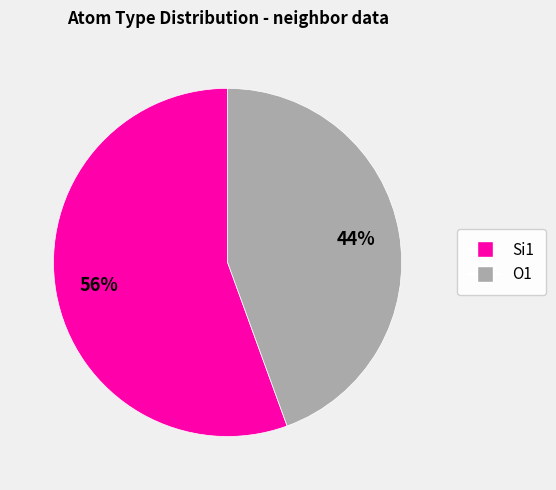

To the nearest percent, what percentage of the pie is O1?

44%